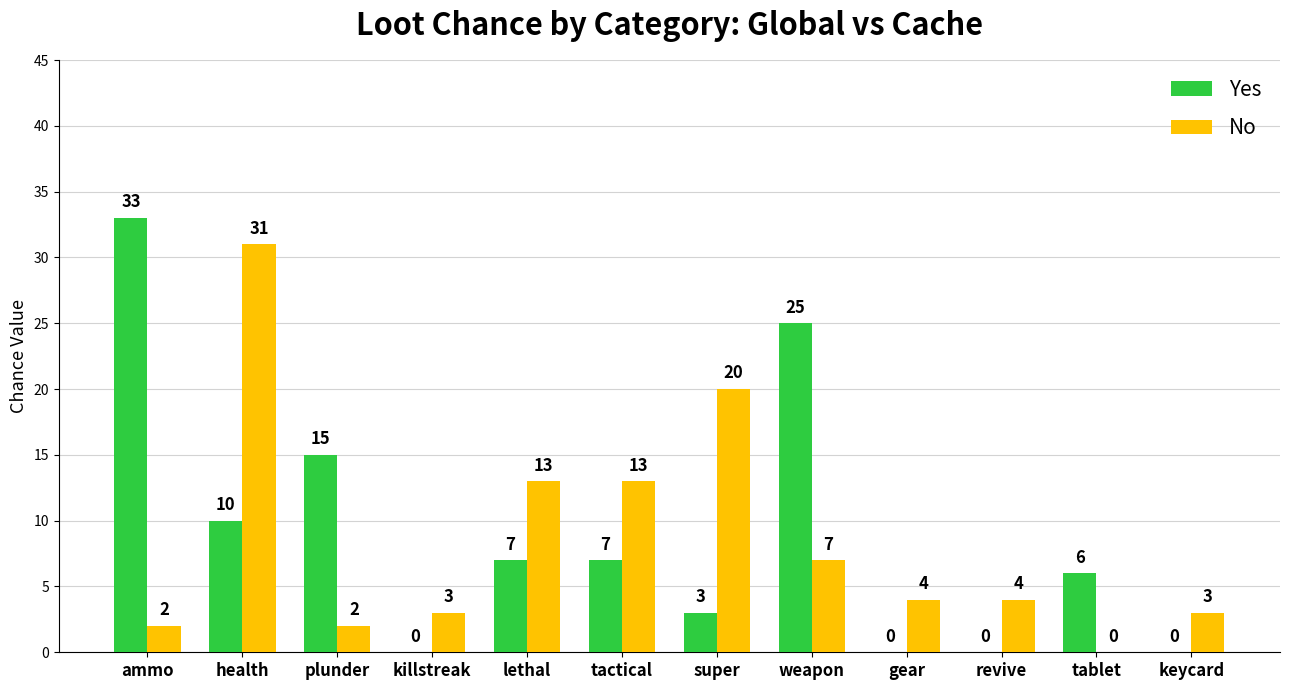

Reading left to right, what are all the values shown in this chart?

Yes: ammo=33	health=10	plunder=15	killstreak=0	lethal=7	tactical=7	super=3	weapon=25	gear=0	revive=0	tablet=6	keycard=0
No: ammo=2	health=31	plunder=2	killstreak=3	lethal=13	tactical=13	super=20	weapon=7	gear=4	revive=4	tablet=0	keycard=3